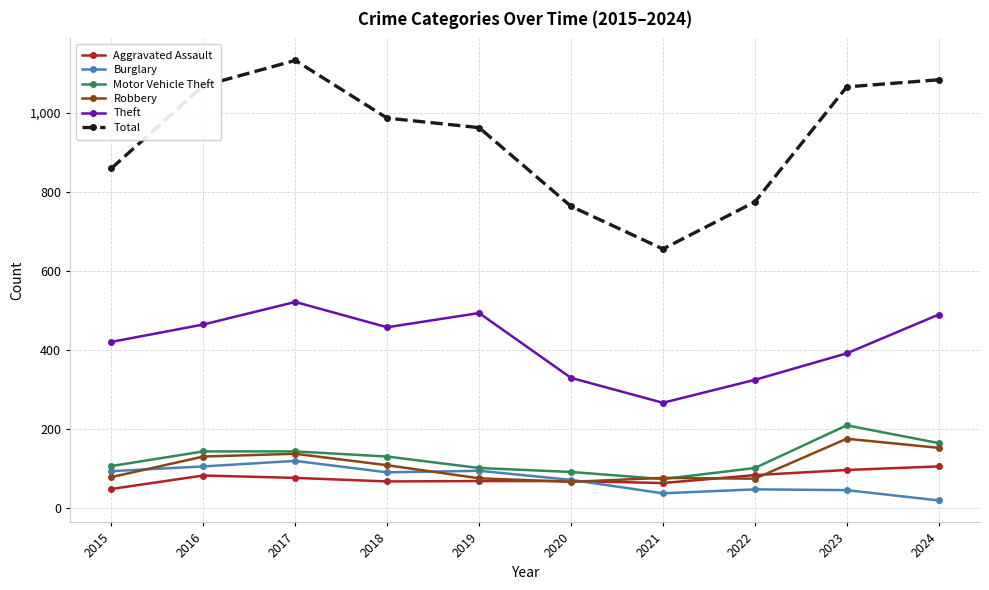

True or false: Theft and Motor Vehicle Theft intersect in this chart.

False